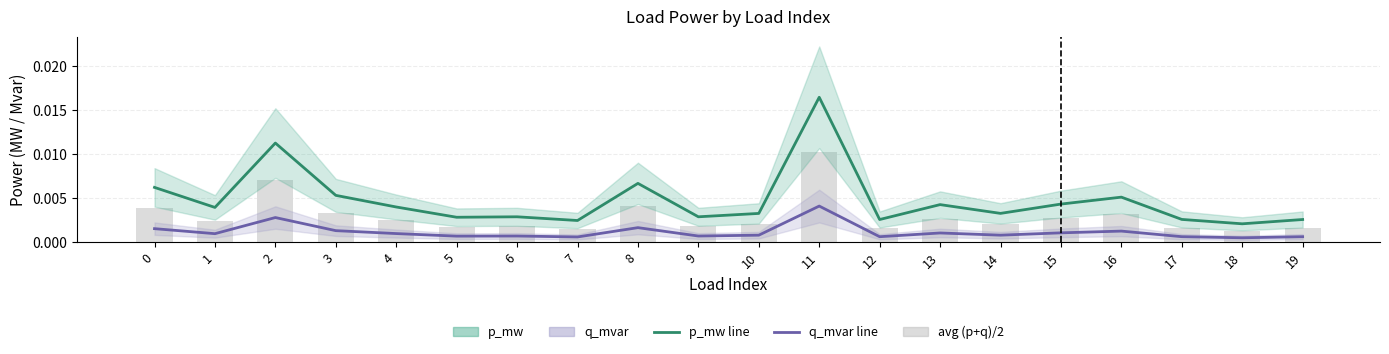

Does the chart contain stacked bars?

No